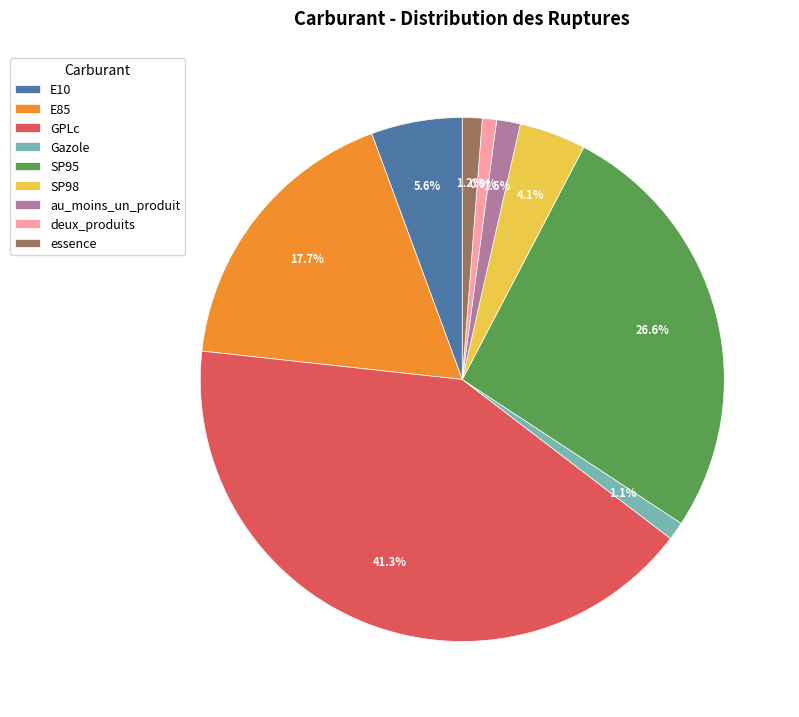

Combined, do deux_produits and E85 account for over 50%?

No